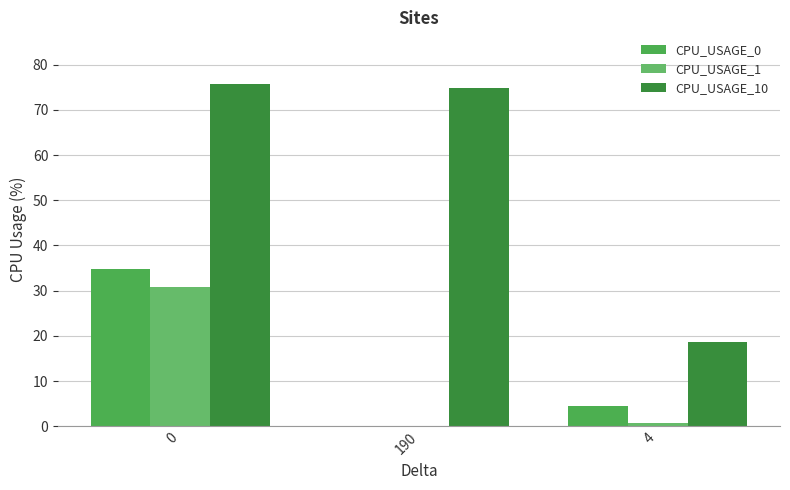

True or false: CPU_USAGE_1 has a value of 0.4 at 4.

False